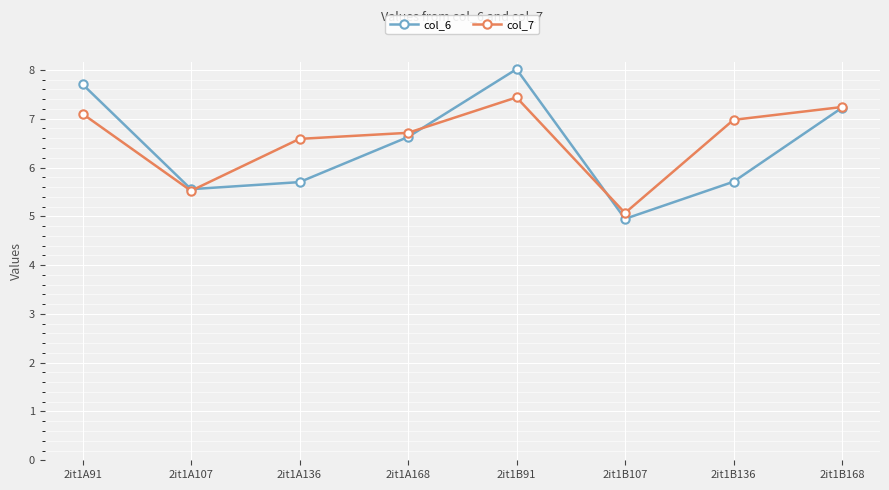

What is the maximum value shown in the chart?

8.0